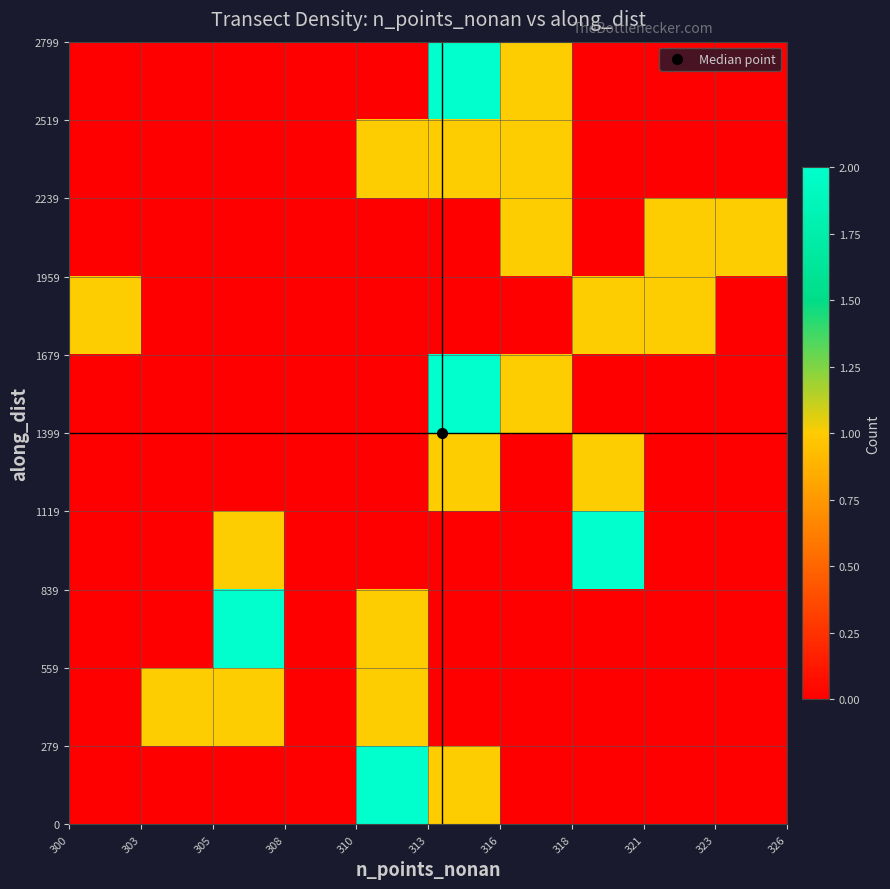

How many series are shown in this chart?

10